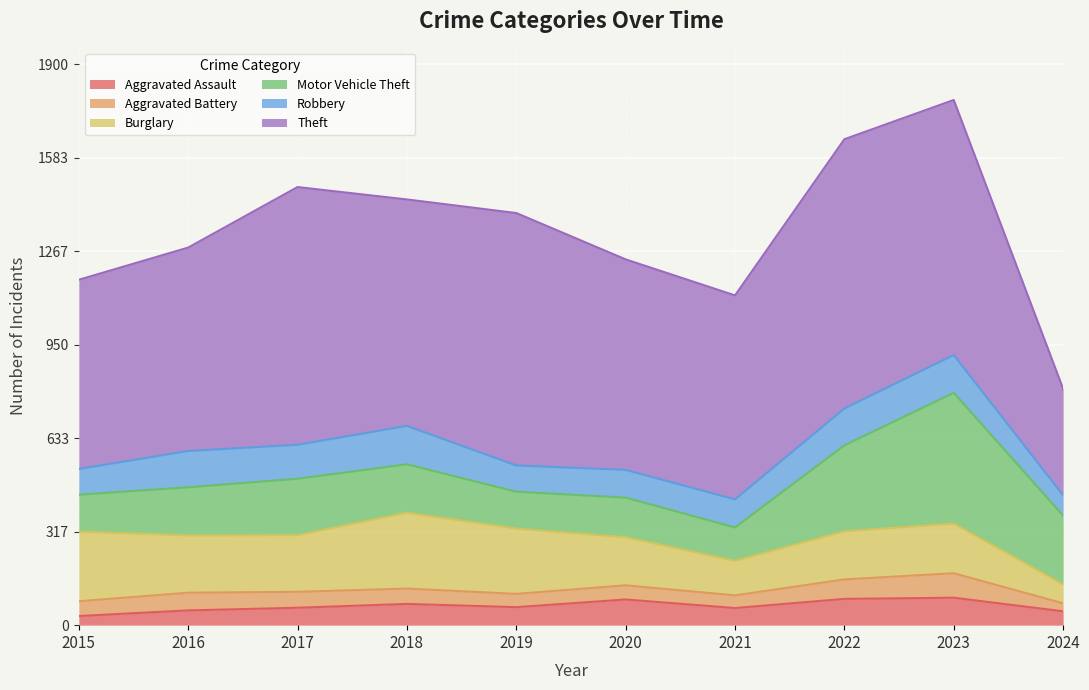

At 2024, list the series in order from smallest to largest.

Aggravated Battery, Aggravated Assault, Burglary, Robbery, Motor Vehicle Theft, Theft